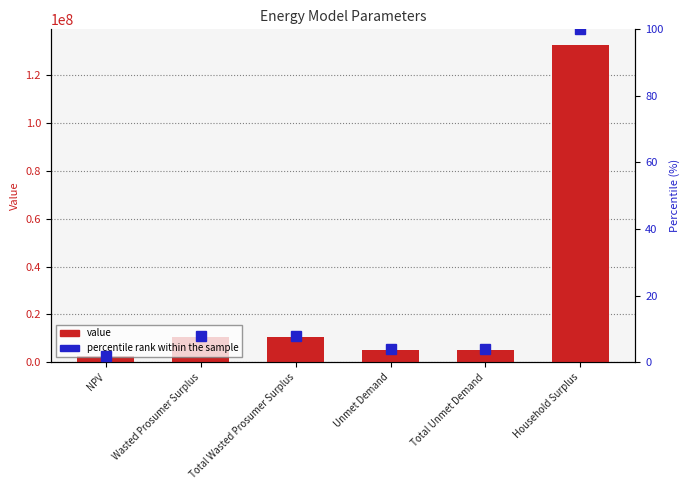

What is the difference between the second highest and minimum values in the value series?

8052627.1